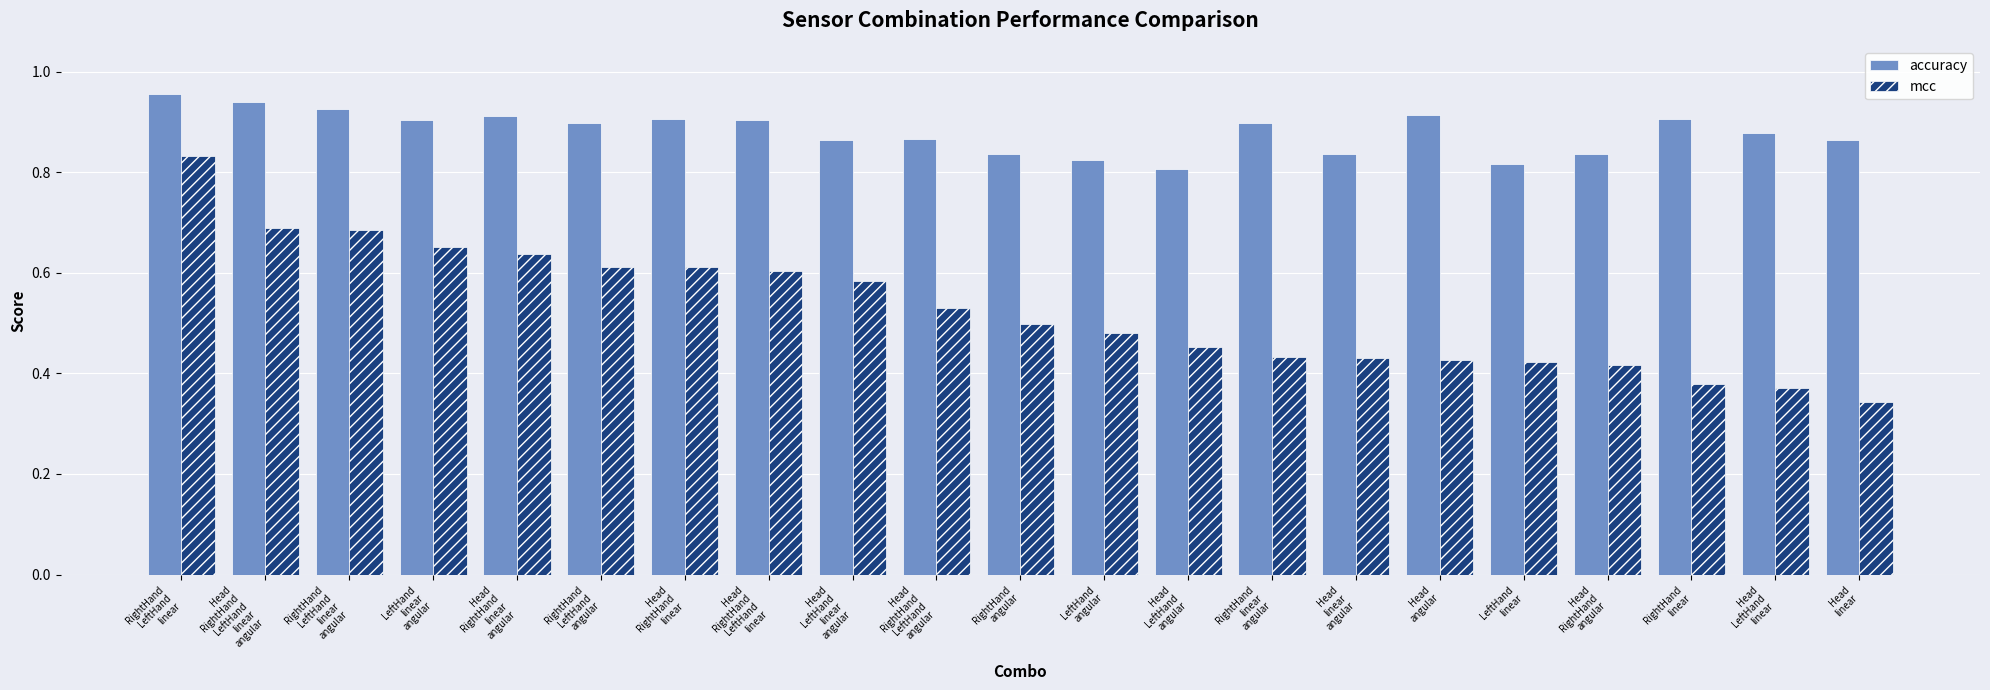

Rank the series by their average value, from lowest to highest.

mcc, accuracy